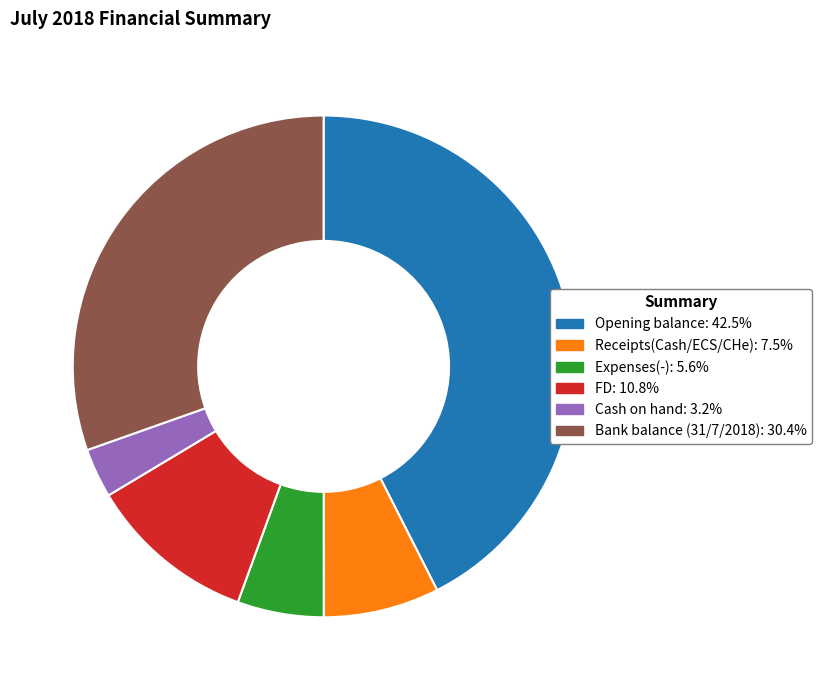

Which slice is the smallest?

Cash on hand